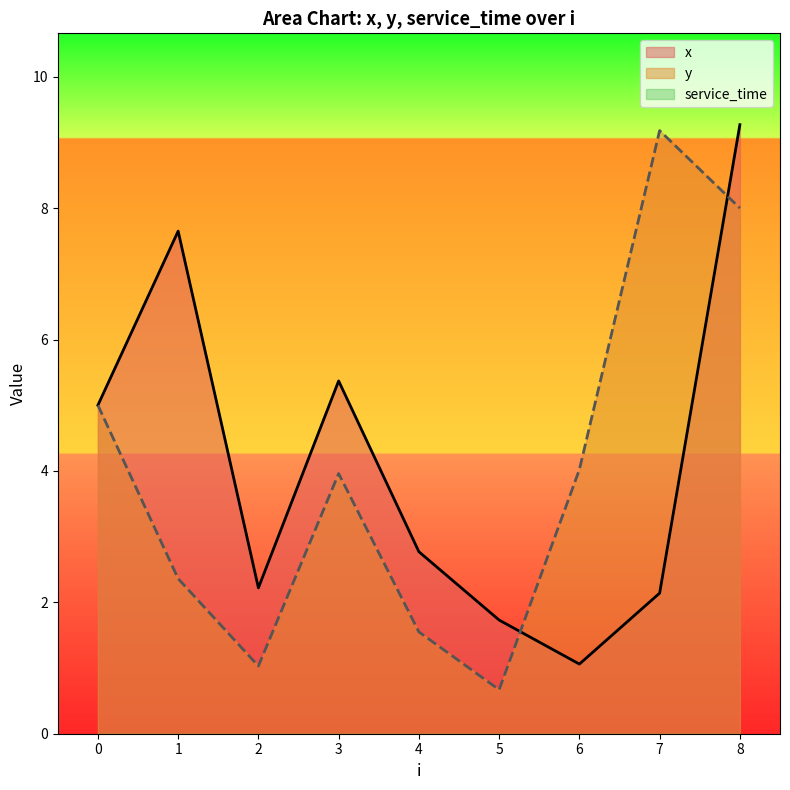

What is the spread (max minus min) of values at 1?

5.3